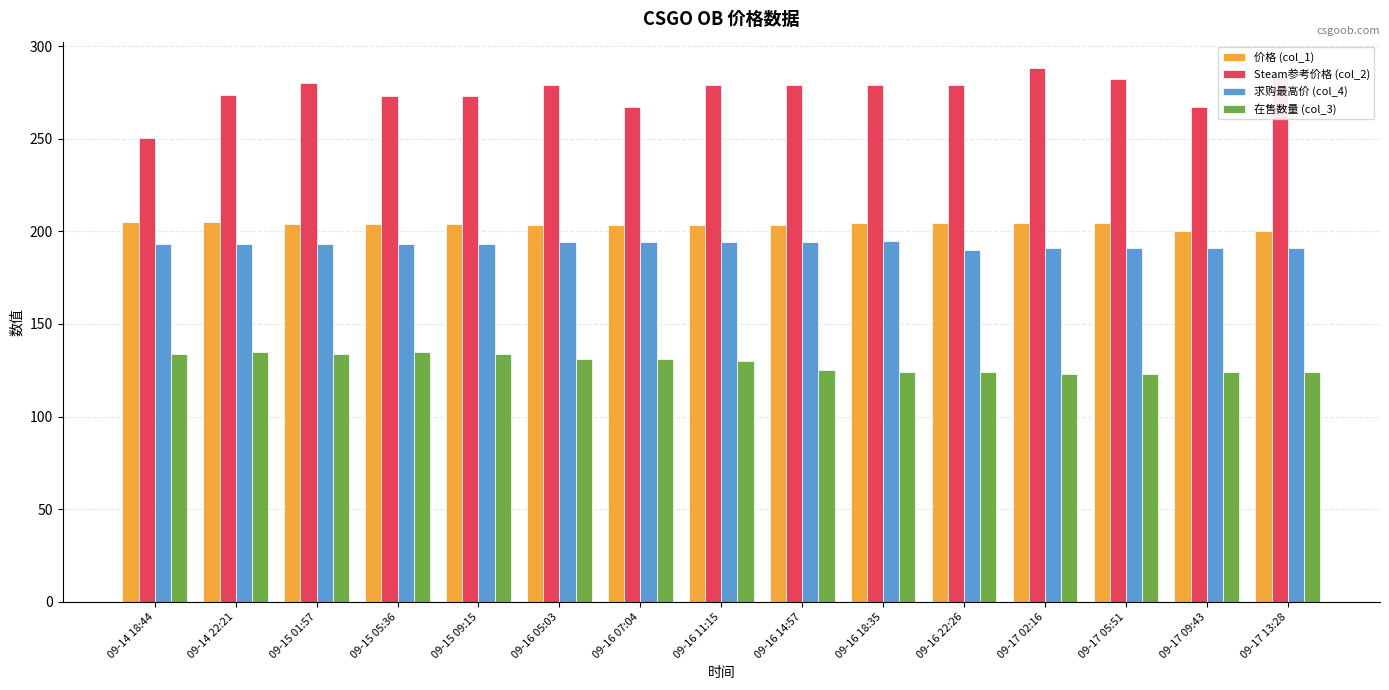

Is it true that 在售数量 (col_3) equals 161.0 at 09-17 05:51?

False